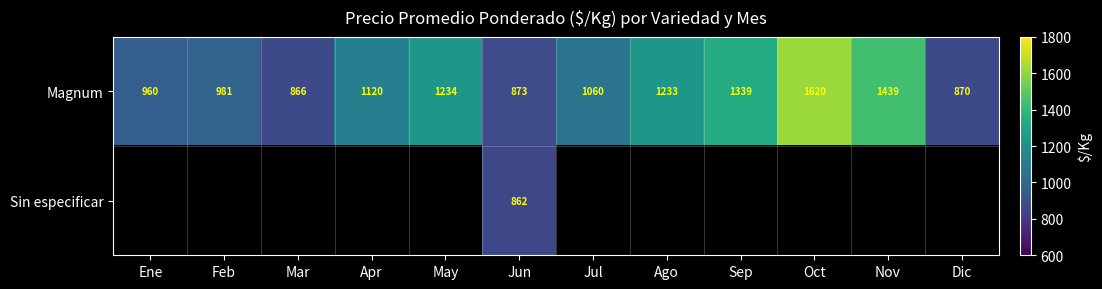

Between Dic and May, which is larger?

May